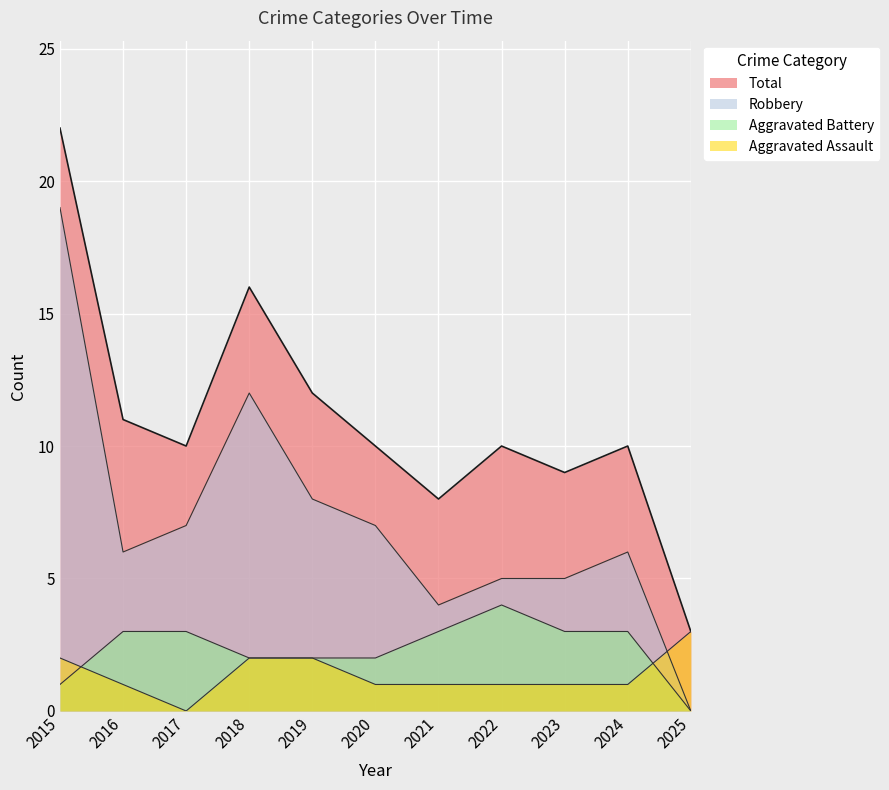

Which category has the lowest value in the Robbery series?

2025